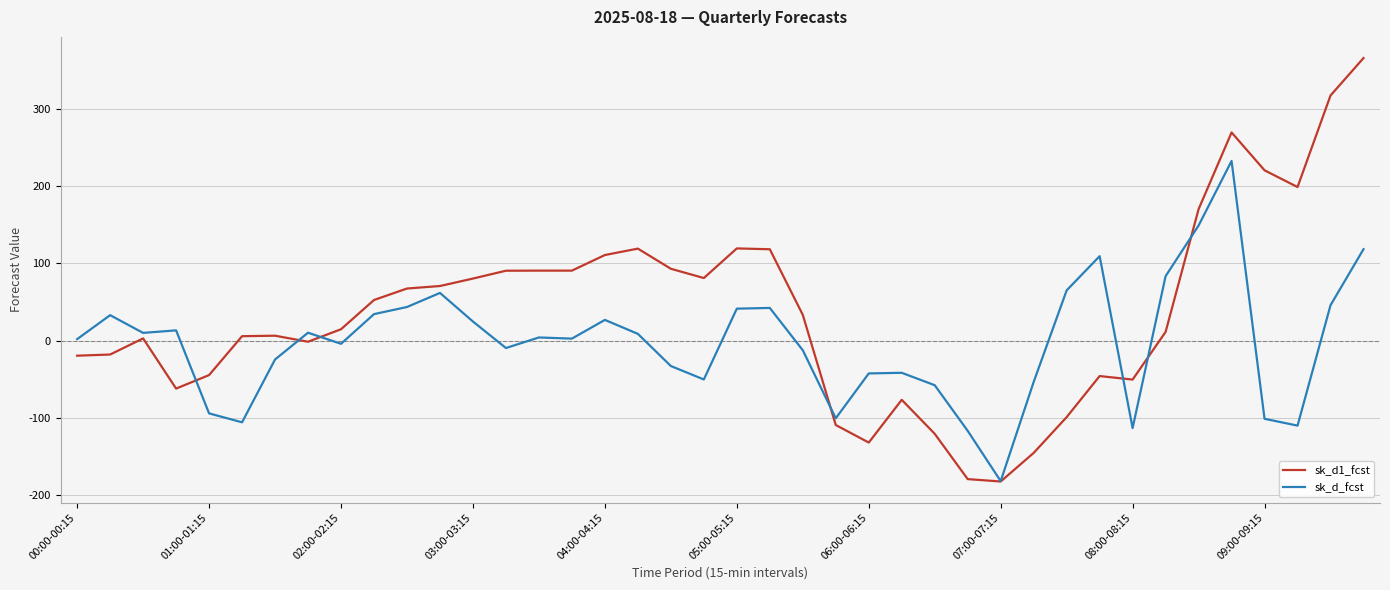

What are all the series names shown in the legend?

sk_d1_fcst, sk_d_fcst